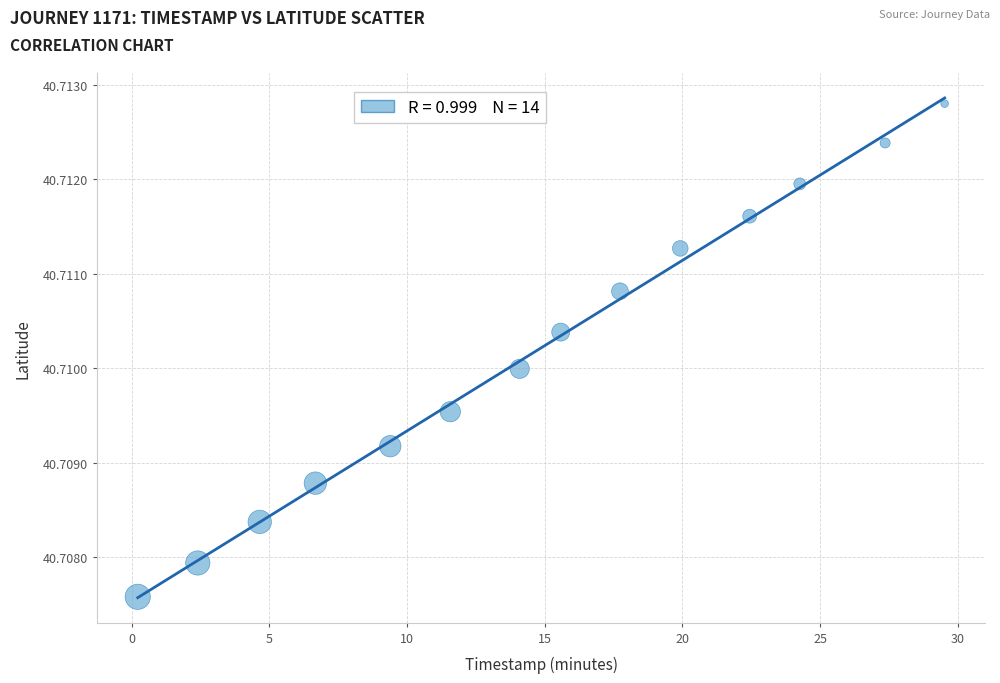

What is the range of X values (max minus min)?

29.3